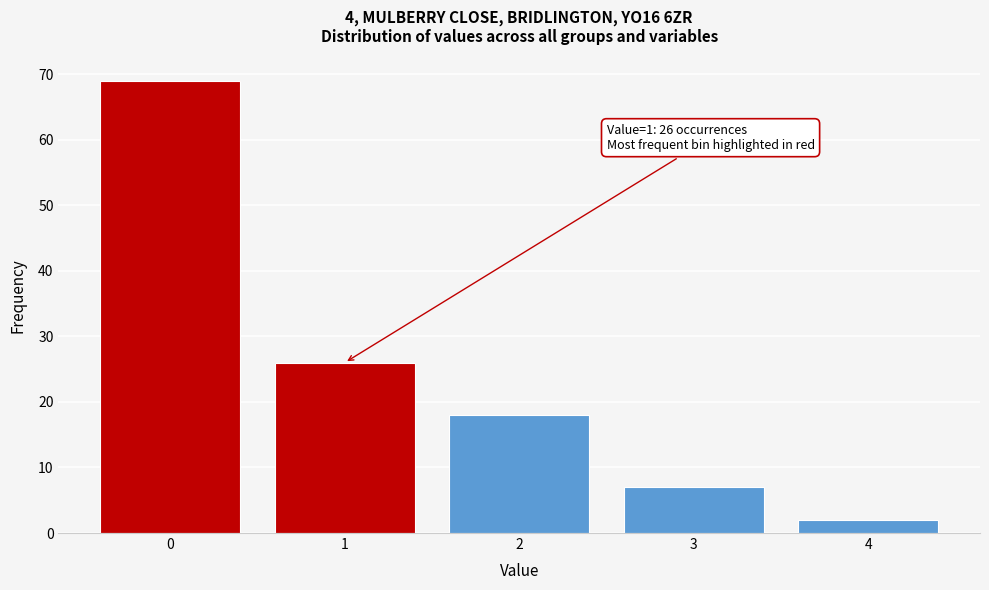

Reading left to right, transcribe all the data shown in this chart.

69	26	18	7	2